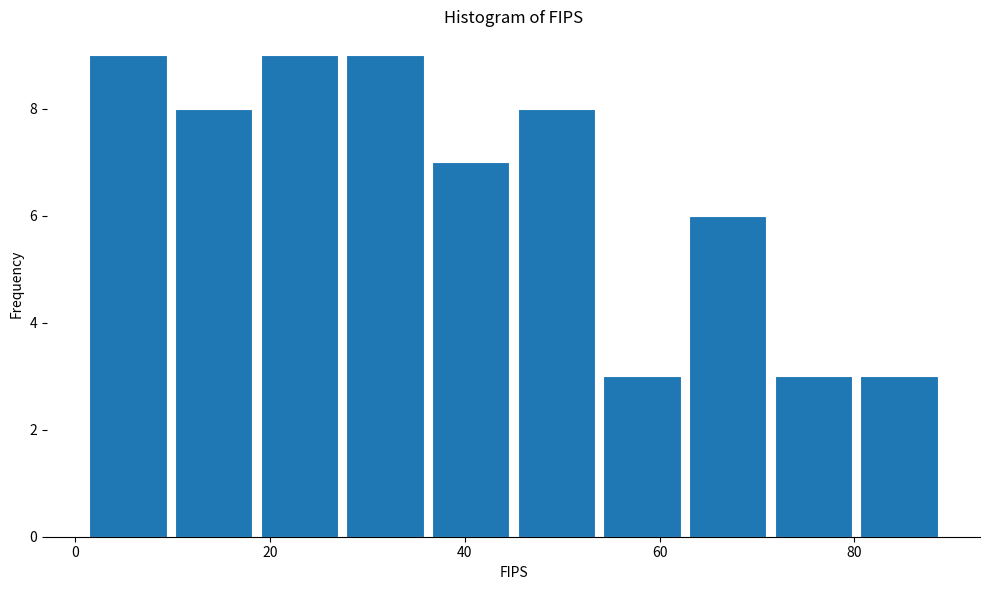

Reading left to right, list every bar in this chart as the range it spans on the x-axis followed by its height. Neither the bar edges nor the heights are printed on the chart, so give them approximately, as read against the axes.

1.0 to 9.8: 9
9.8 to 18.6: 8
18.6 to 27.4: 9
27.4 to 36.2: 9
36.2 to 45.0: 7
45.0 to 53.8: 8
53.8 to 62.6: 3
62.6 to 71.4: 6
71.4 to 80.2: 3
80.2 to 89.0: 3